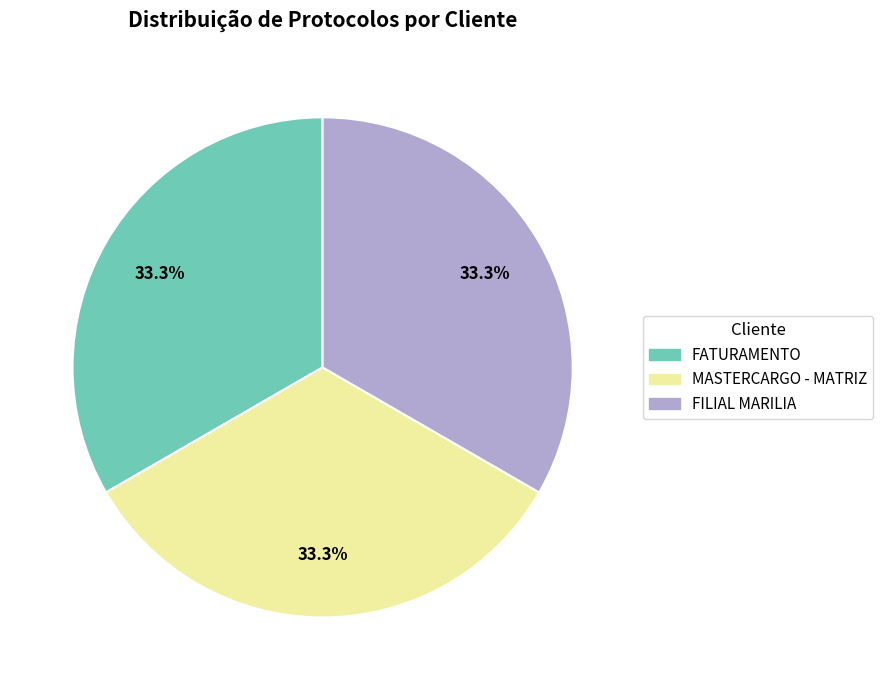

Is it true that FATURAMENTO is 33% of the pie?

True